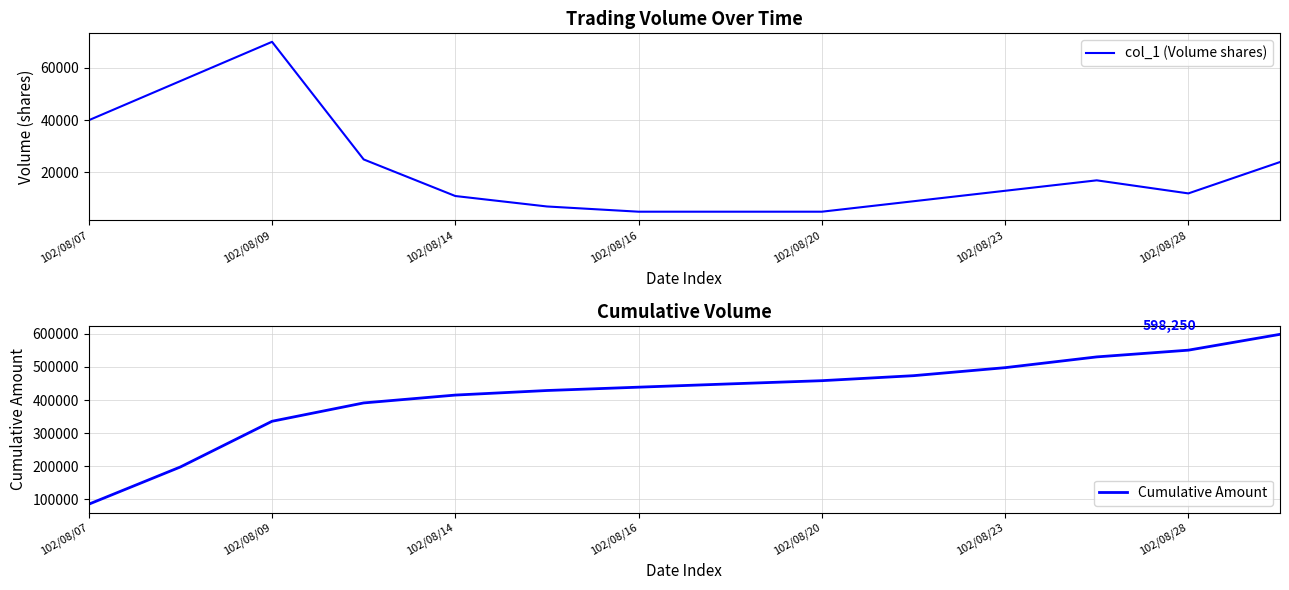

The value of col_1 (Volume shares) at 102/08/14 is 11000. True or false?

True